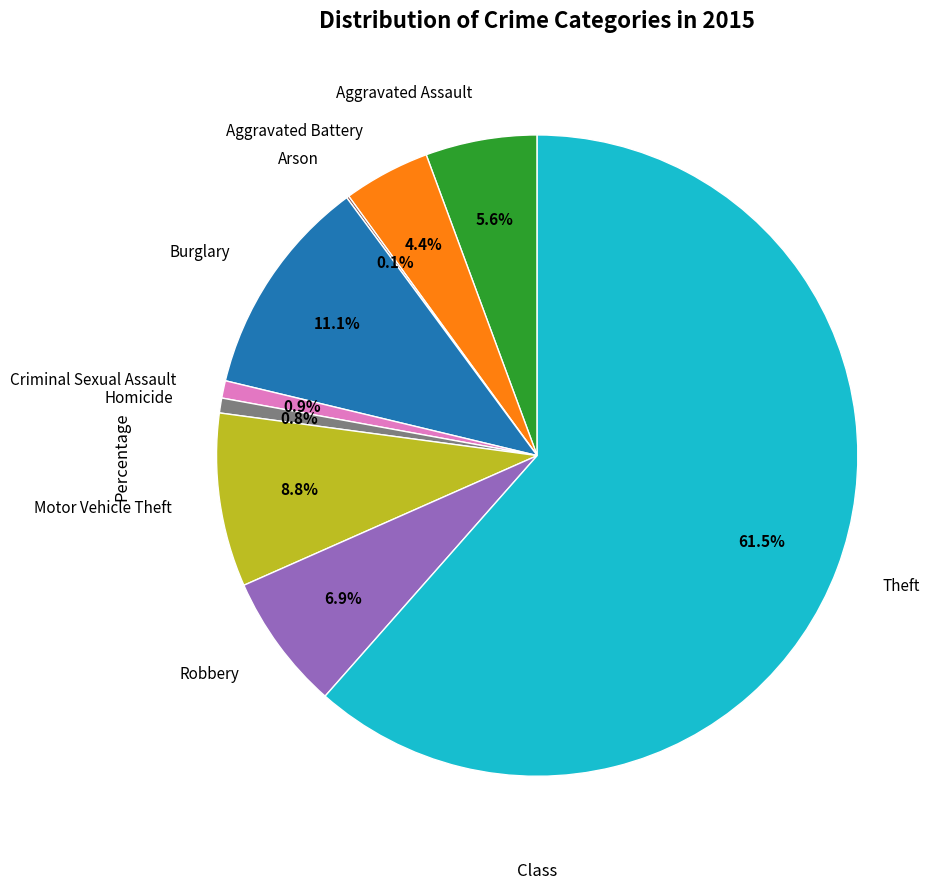

Does any single category account for the majority?

Yes